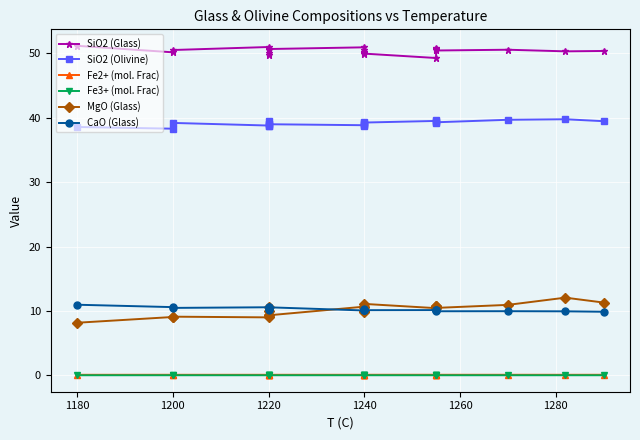

What is the difference between the maximum and minimum values in the SiO2 (Olivine) series?

1.5